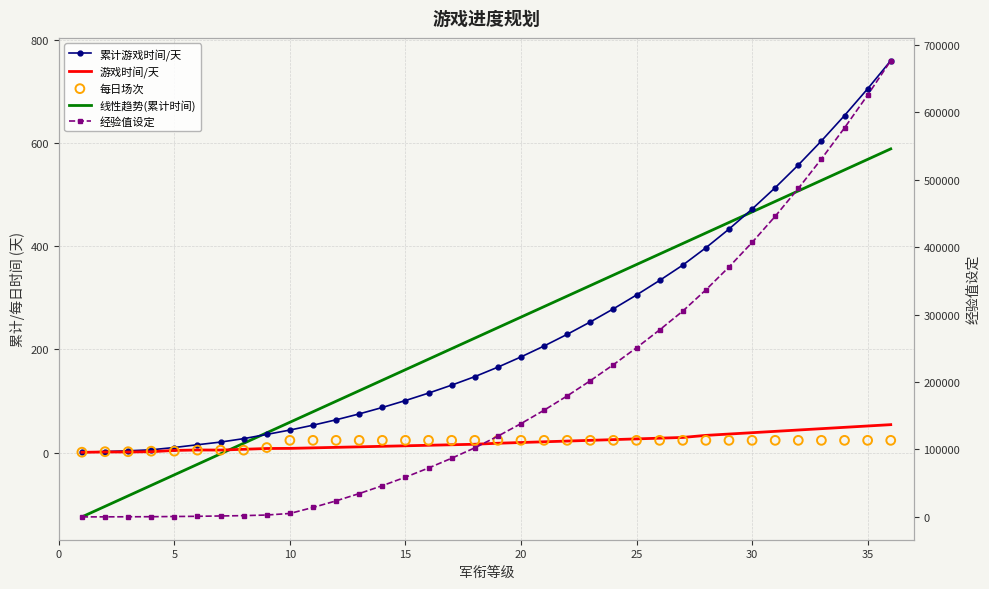

What are all the series names shown in the legend?

累计游戏时间/天, 游戏时间/天, 线性趋势(累计时间), 每日场次, 经验值设定